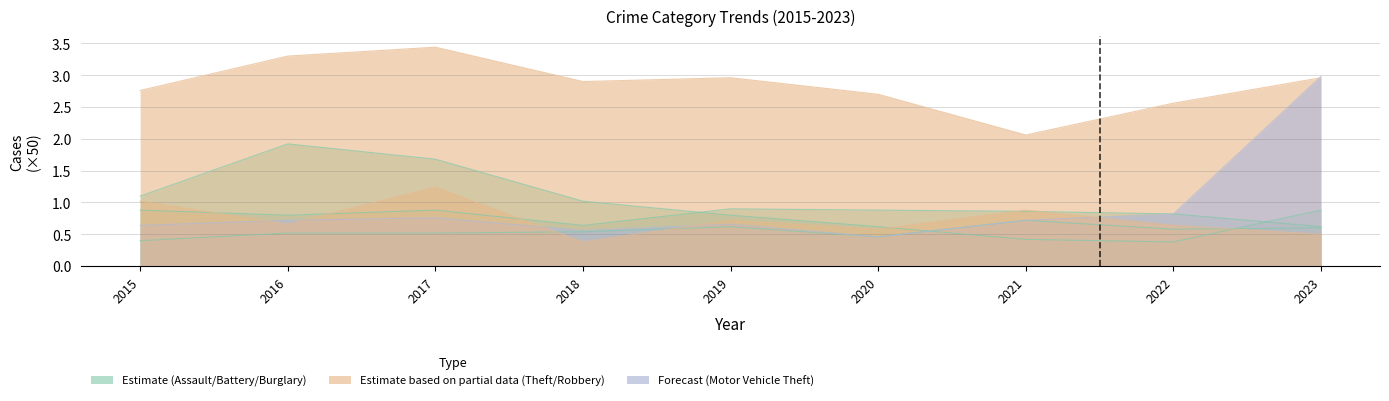

Which series has the largest total across all categories?

Theft